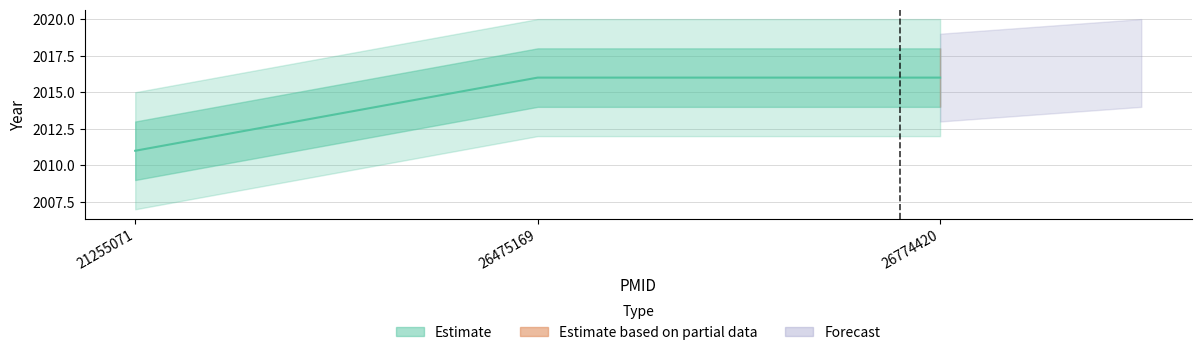

Reading left to right, list all the values displayed in this chart.

21255071=2011	26475169=2016	26774420=2016